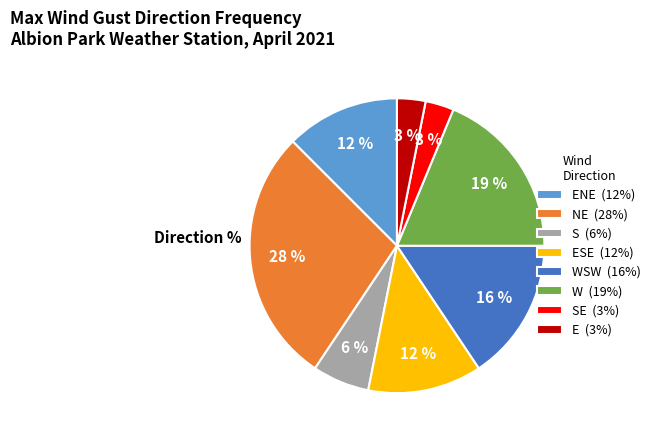

Is there a majority slice in this chart?

No